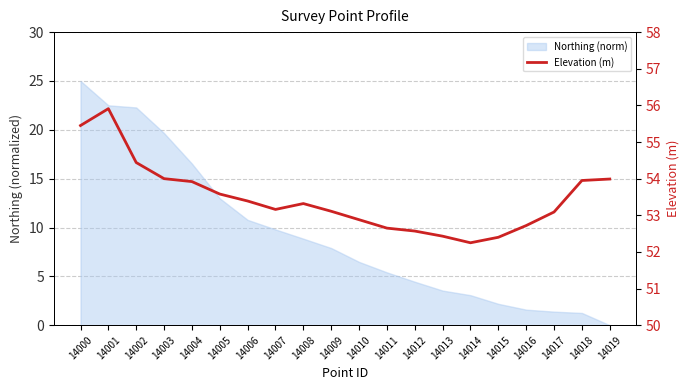

How many interior local valleys (lower than both neighbors) does the data have?

2